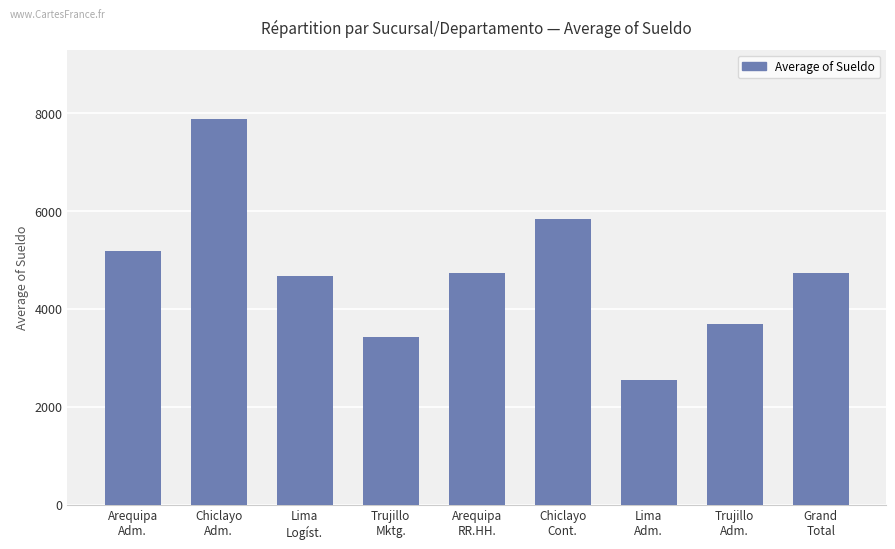

Does the chart contain any negative values?

No